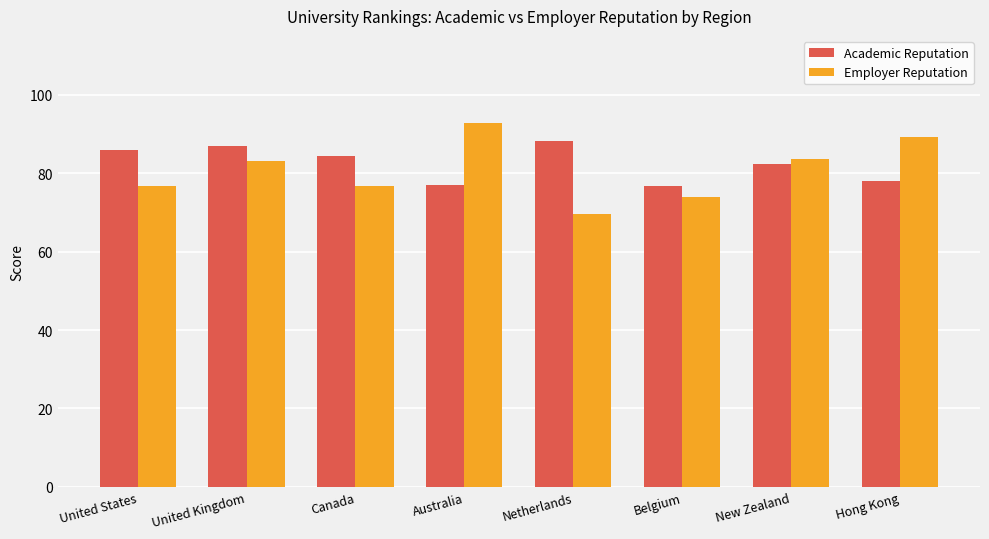

What is the label of the 5th bar from the right?

Australia